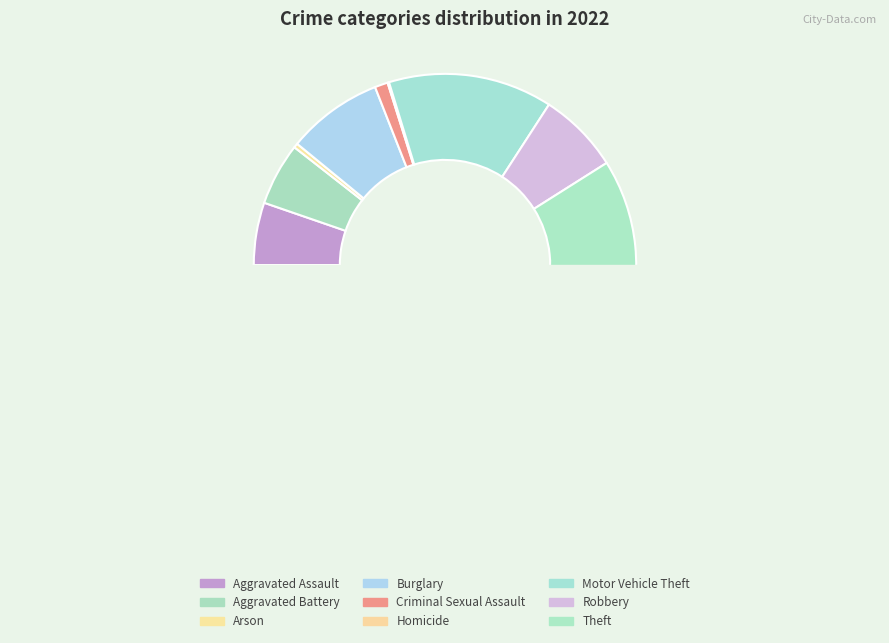

Does Robbery account for over 50% of the chart?

No